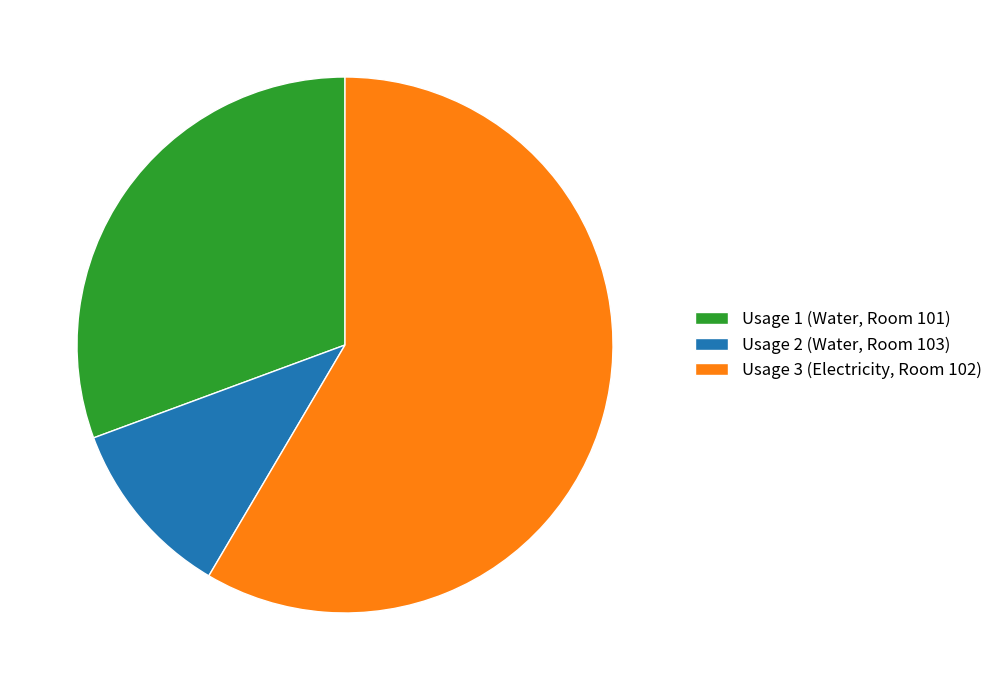

Rank the categories by value from highest to lowest.

Usage 3 (Electricity, Room 102), Usage 1 (Water, Room 101), Usage 2 (Water, Room 103)